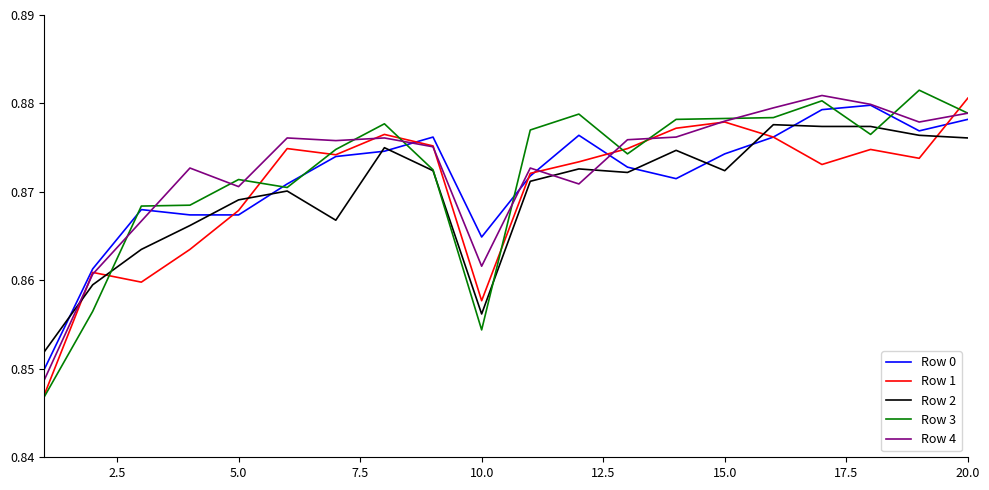

True or false: Row 2 and Row 1 intersect in this chart.

True